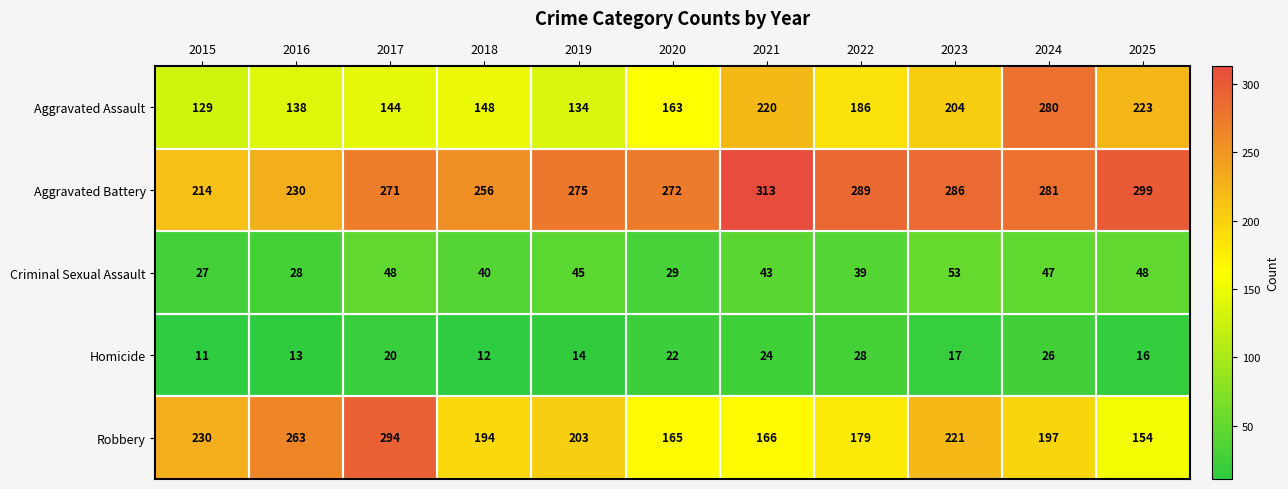

What is the difference between the maximum and minimum values in the Homicide series?

17